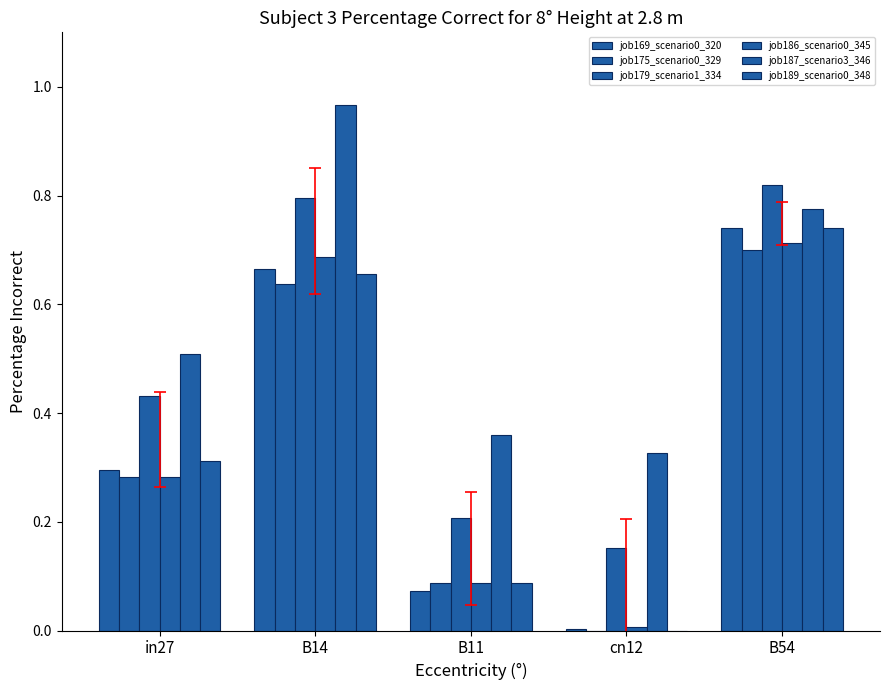

List the series in order of their peak value, highest first.

job187_scenario3_346, job179_scenario1_334, job169_scenario0_320, job189_scenario0_348, job186_scenario0_345, job175_scenario0_329